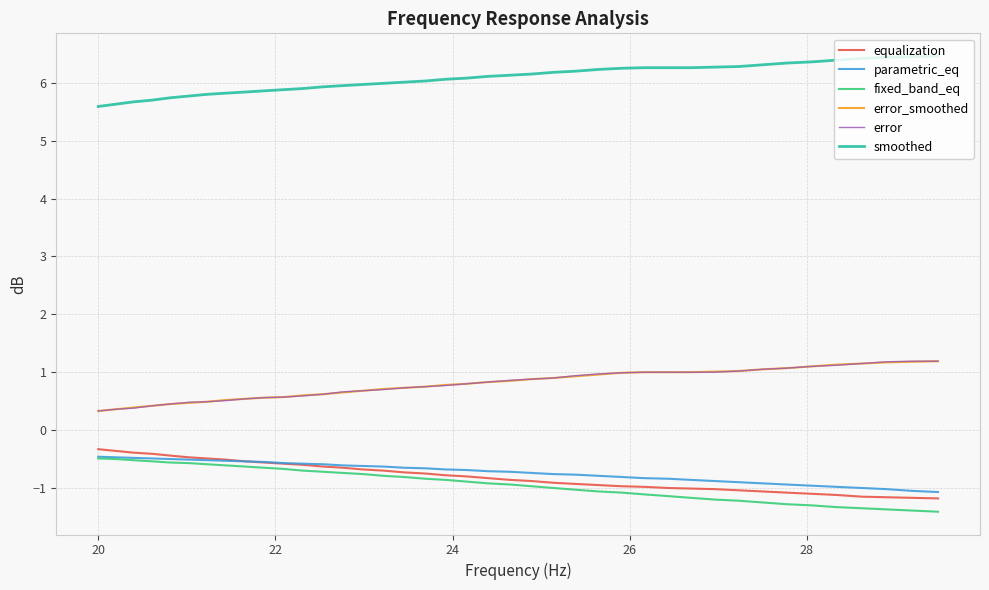

What is the maximum value for parametric_eq?

-0.5